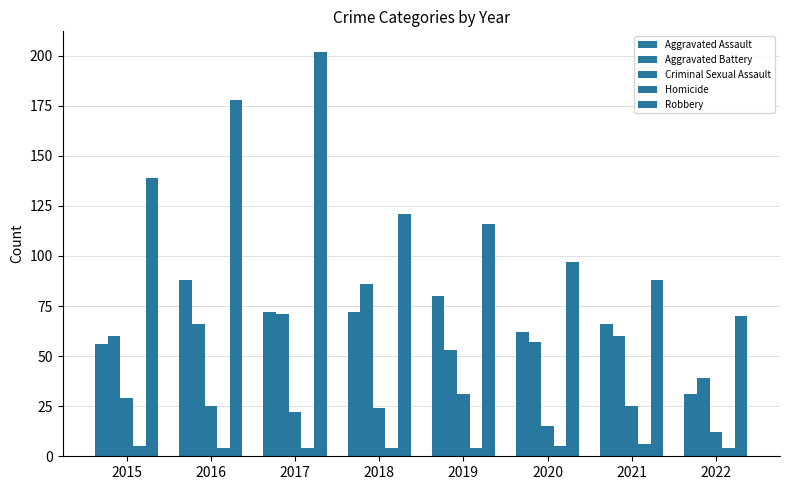

Rank the series by their maximum value, from lowest to highest.

Homicide, Criminal Sexual Assault, Aggravated Battery, Aggravated Assault, Robbery